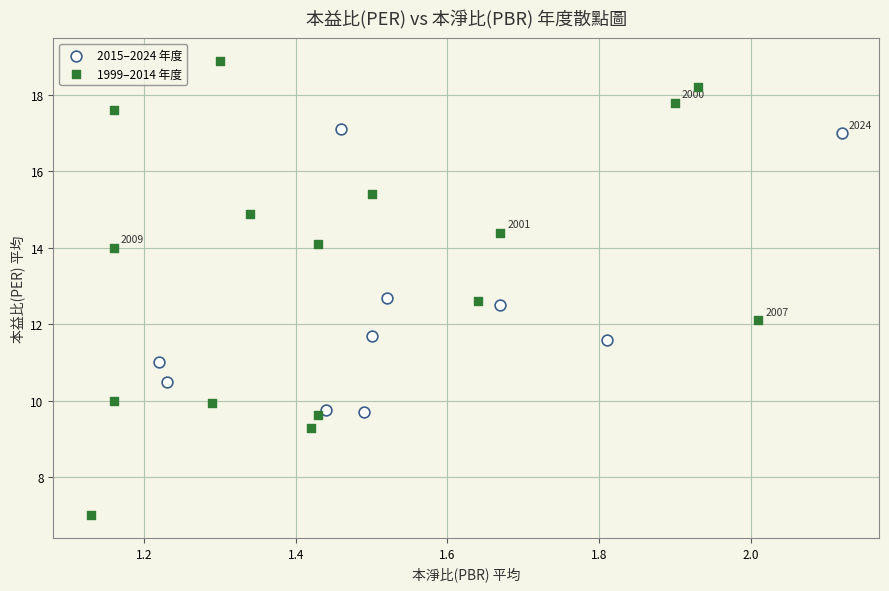

What are all the series names shown in the legend?

2015–2024 年度, 1999–2014 年度